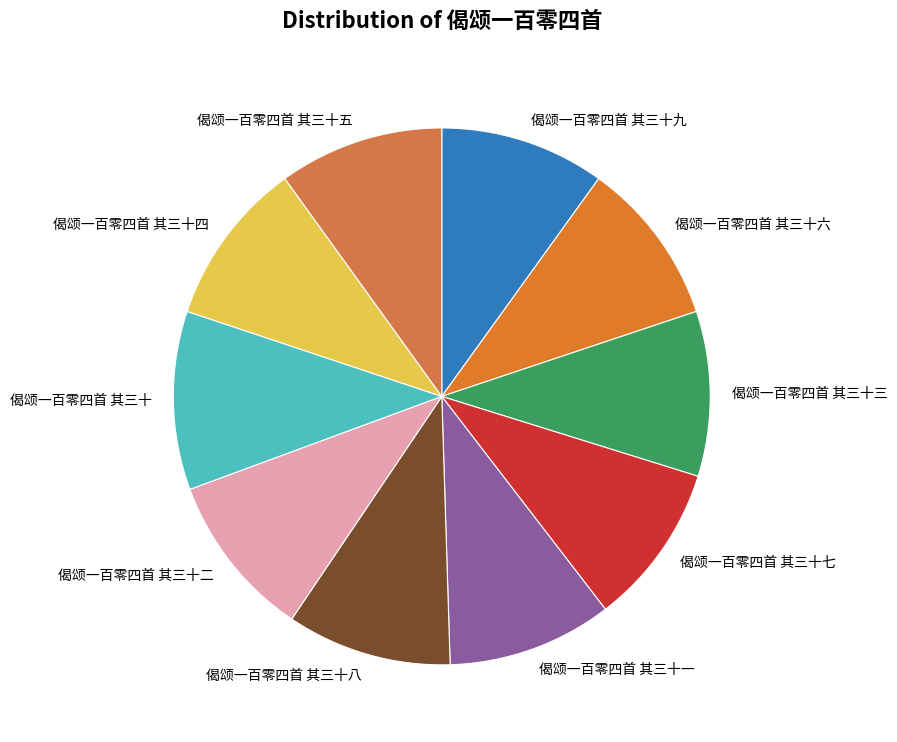

Which category has the biggest portion of the pie?

偈颂一百零四首 其三十